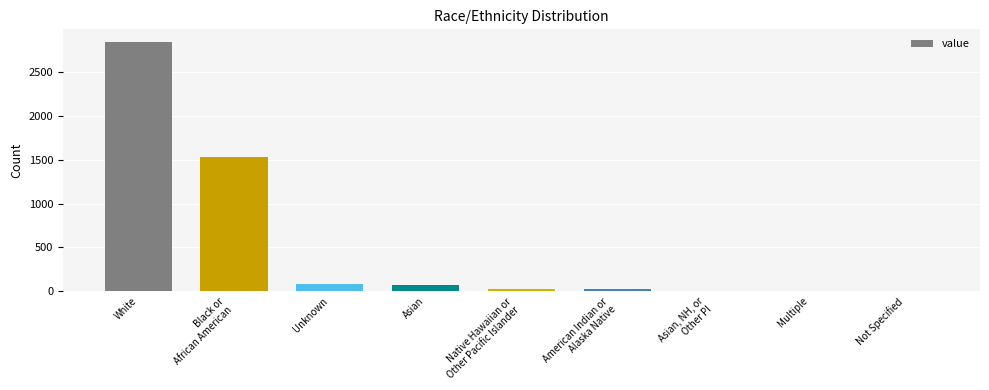

How many data points does each series have?

9